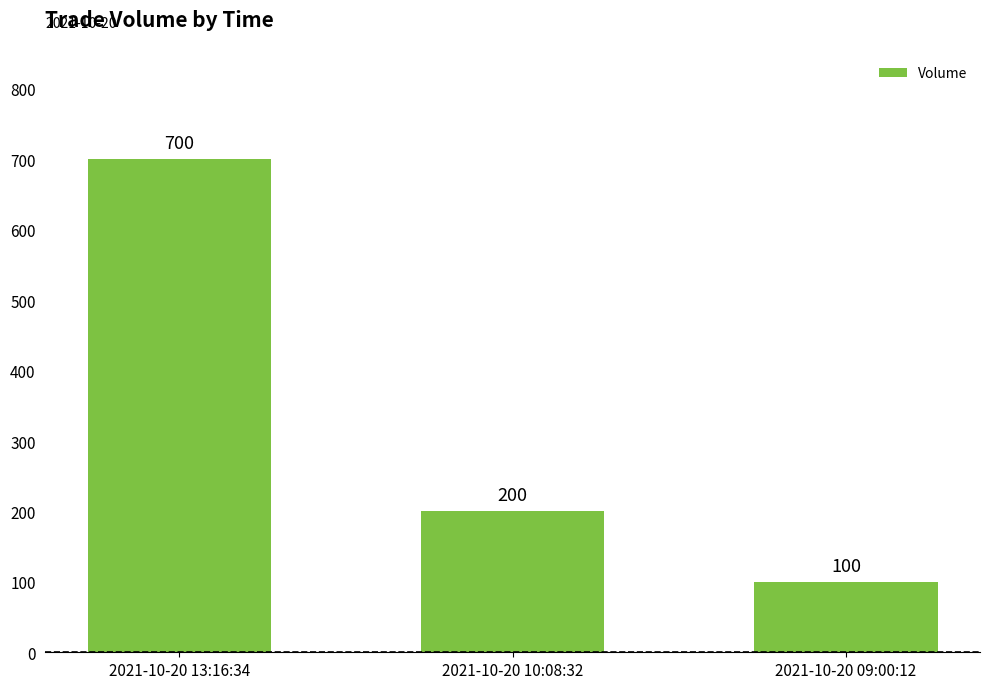

Rank the categories by value from lowest to highest.

2021-10-20 09:00:12, 2021-10-20 10:08:32, 2021-10-20 13:16:34